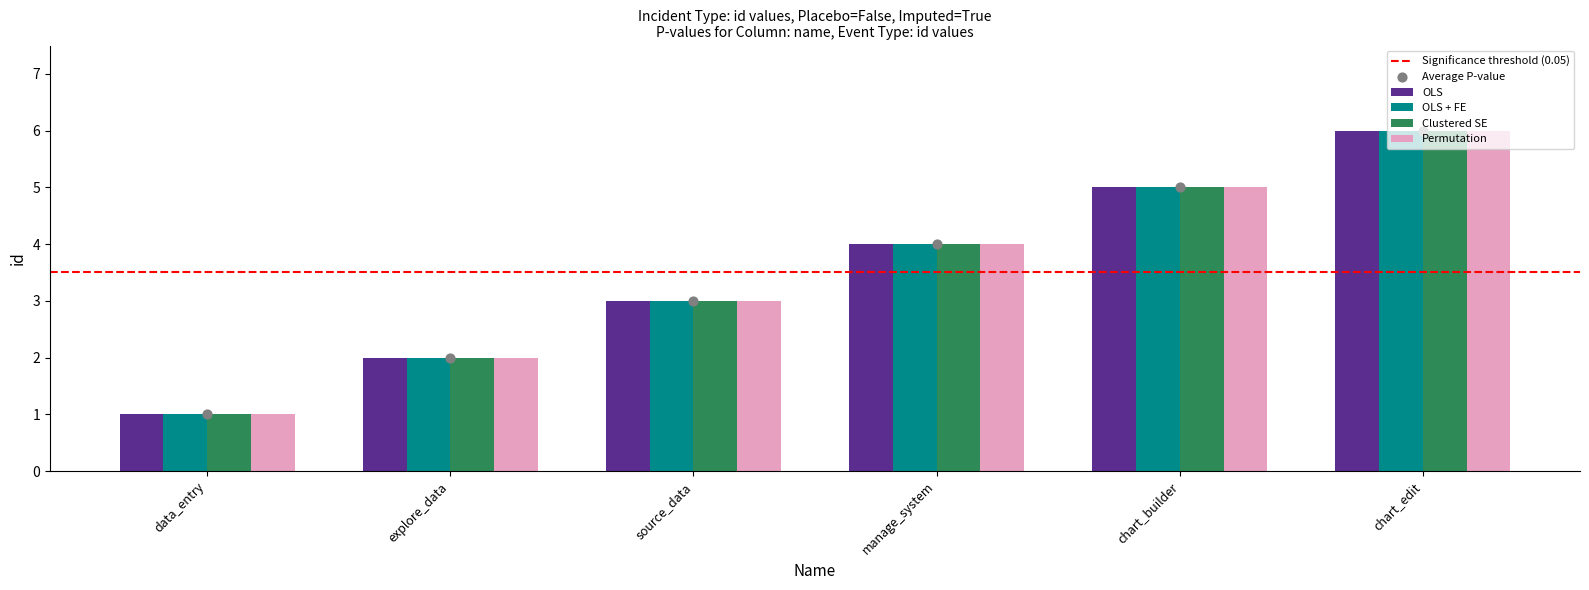

At how many categories does at least one series exceed 2?

4